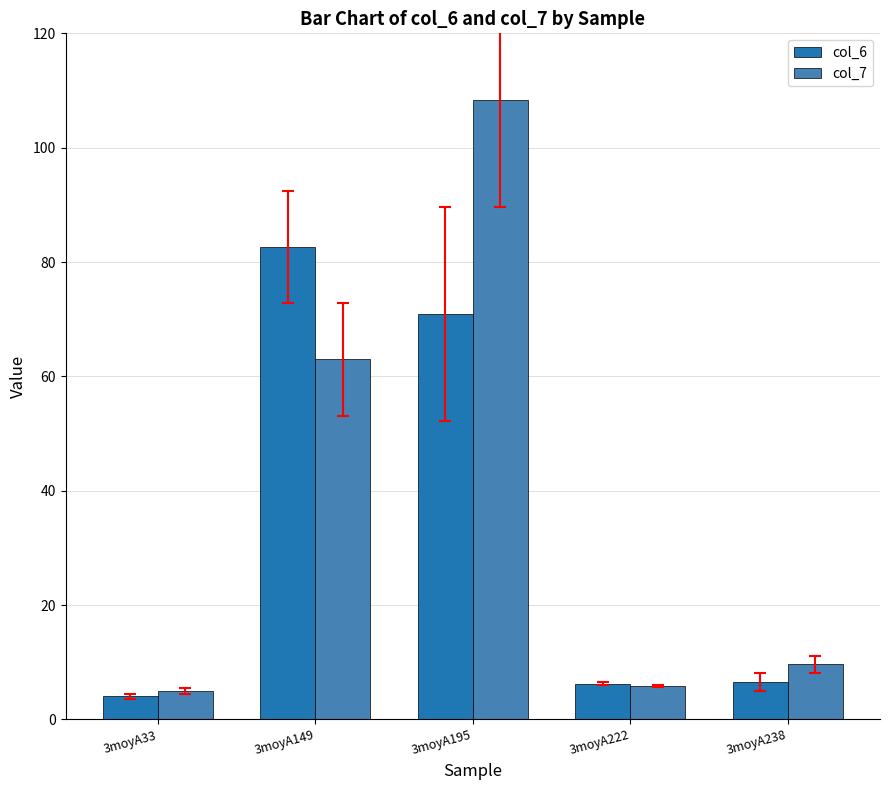

What are all the series names shown in the legend?

col_6, col_7